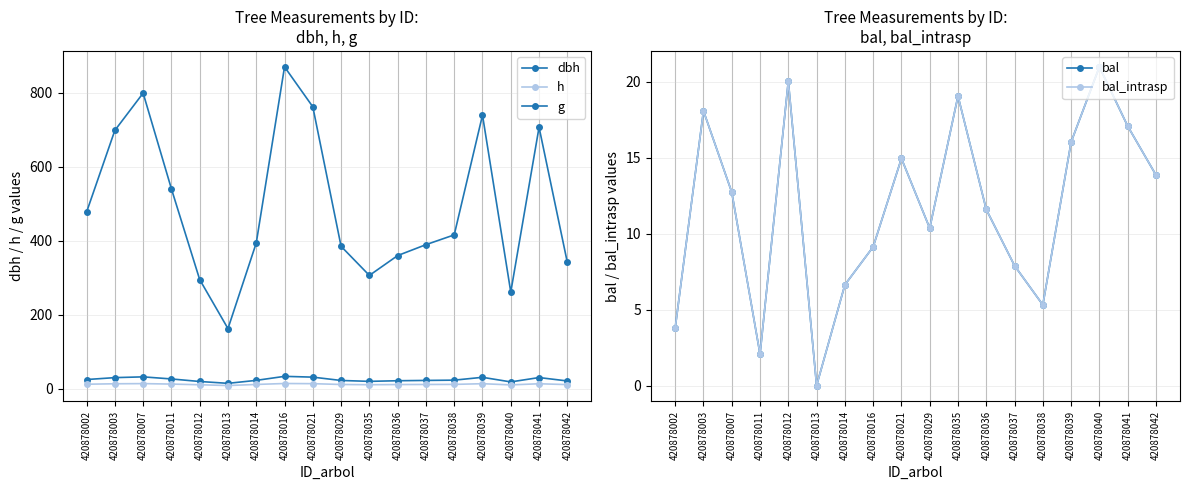

True or false: g has a value of 283.1 at 420878013.

False